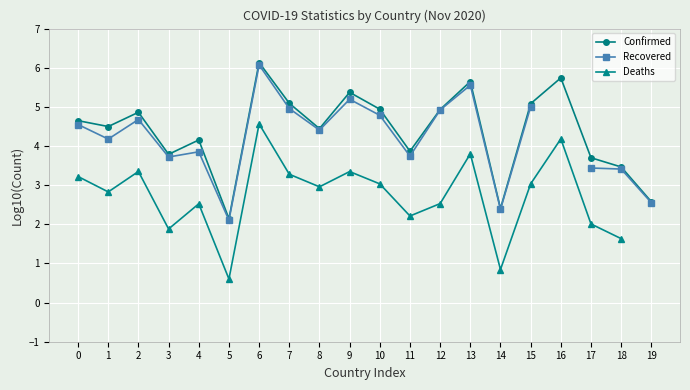

What is the sum of the Deaths values at 16 and 14?

5.0